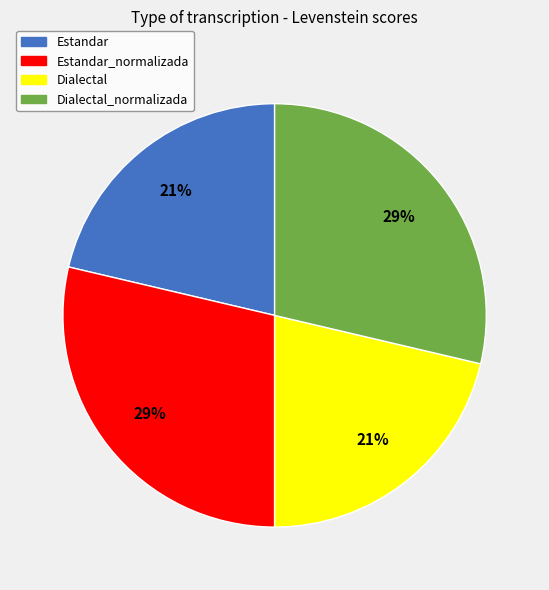

True or false: Estandar_normalizada accounts for 29% of the total.

True